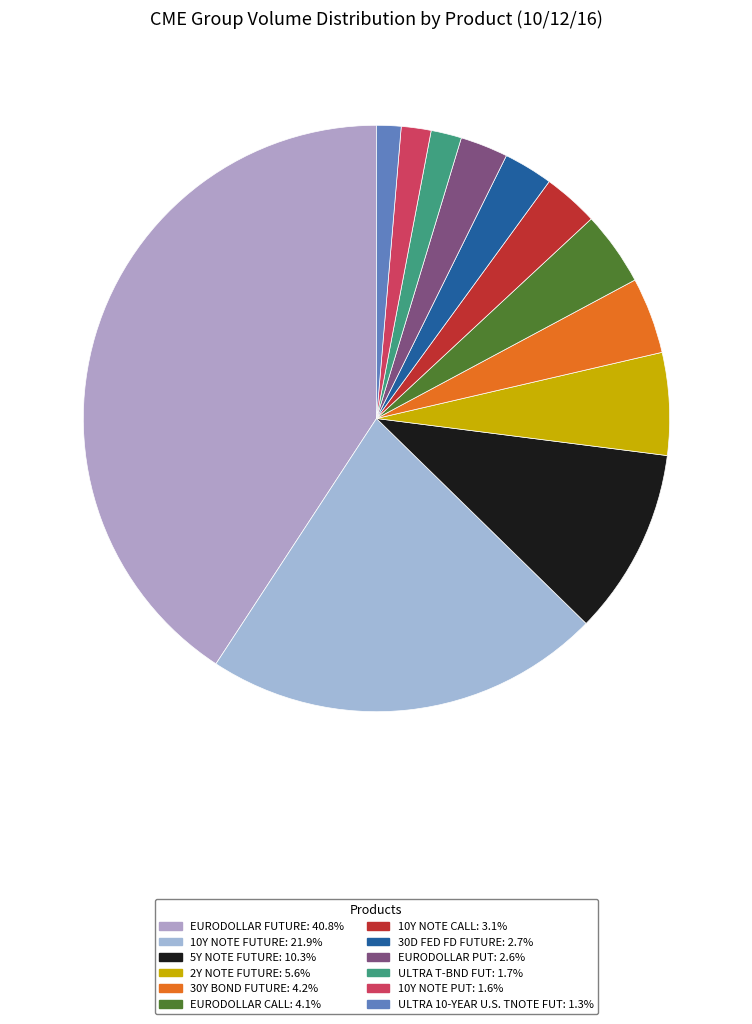

To the nearest percent, what percentage of the pie is EURODOLLAR FUTURE?

41%